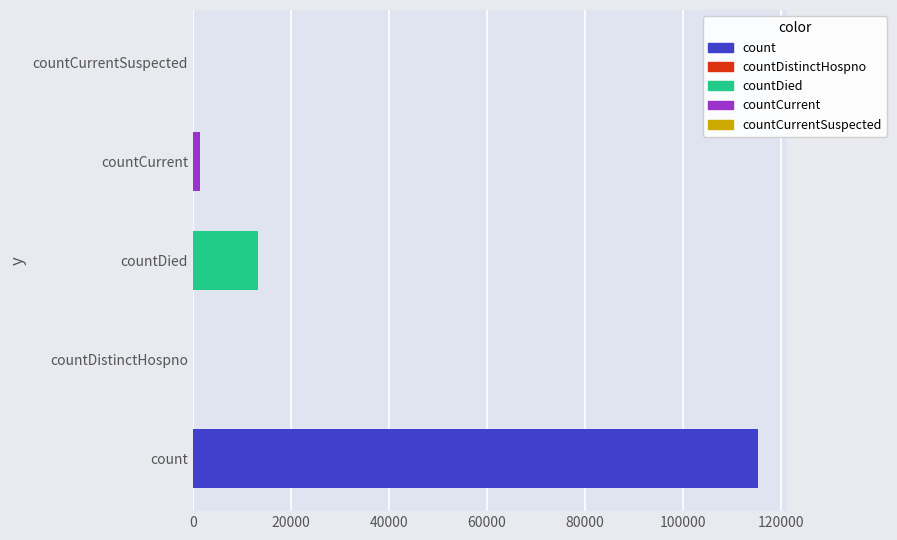

How many data points does each series have?

5